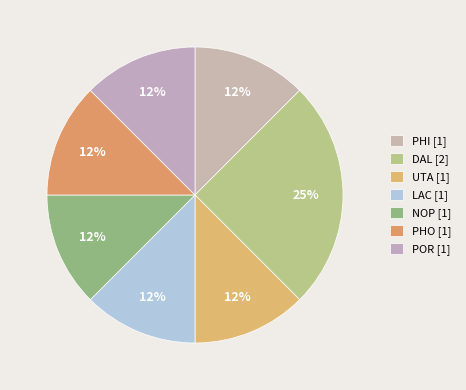

What is the largest slice in the pie chart?

DAL